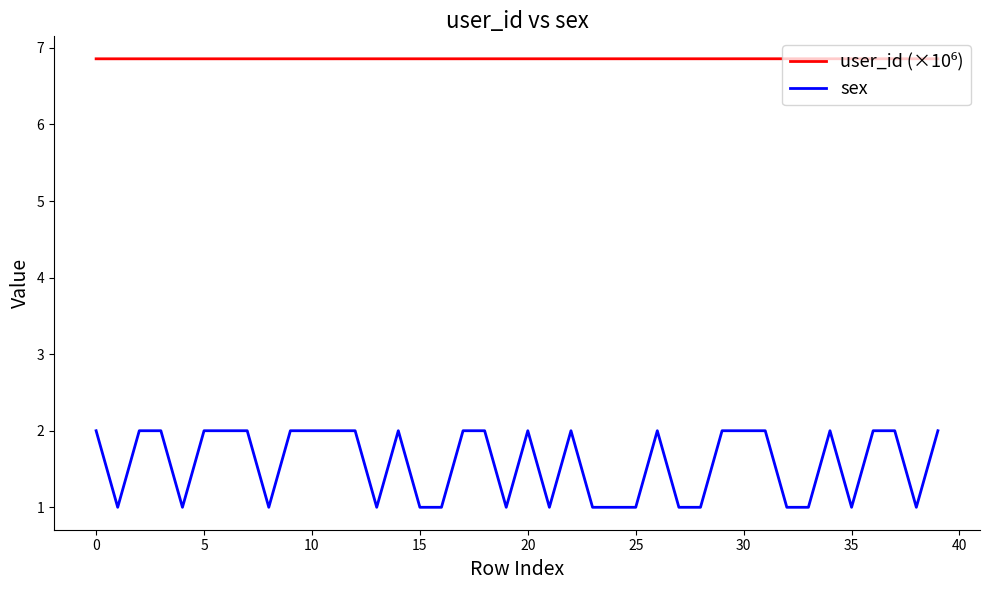

Which series has the widest spread of values?

sex